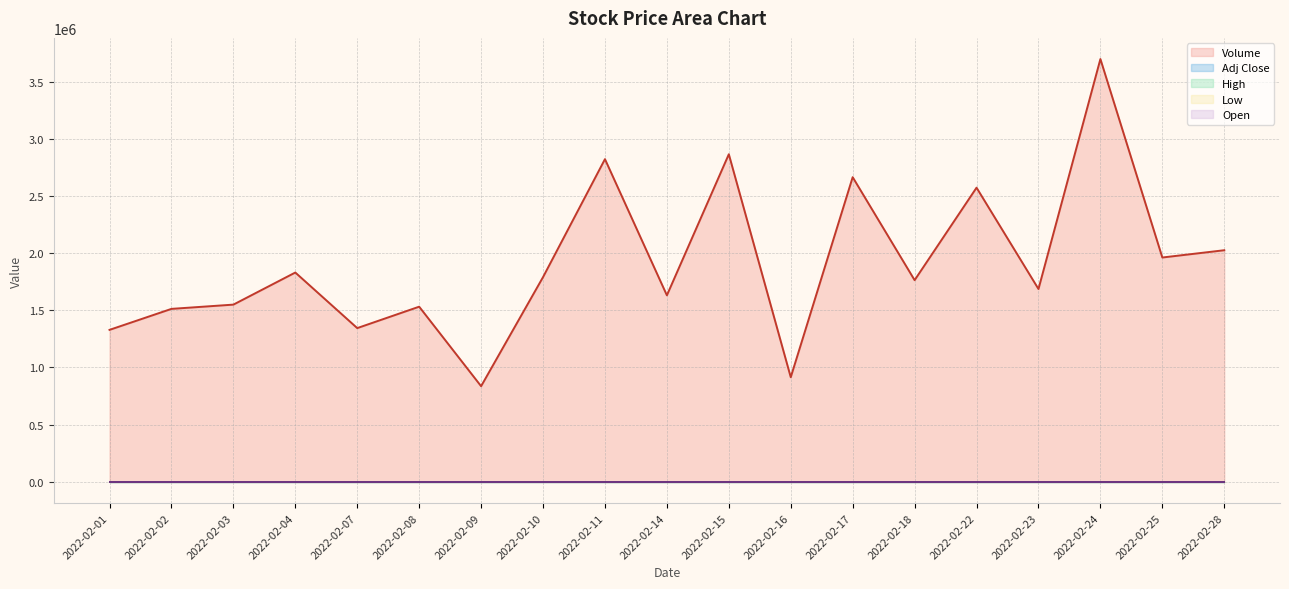

True or false: High and Low intersect in this chart.

False